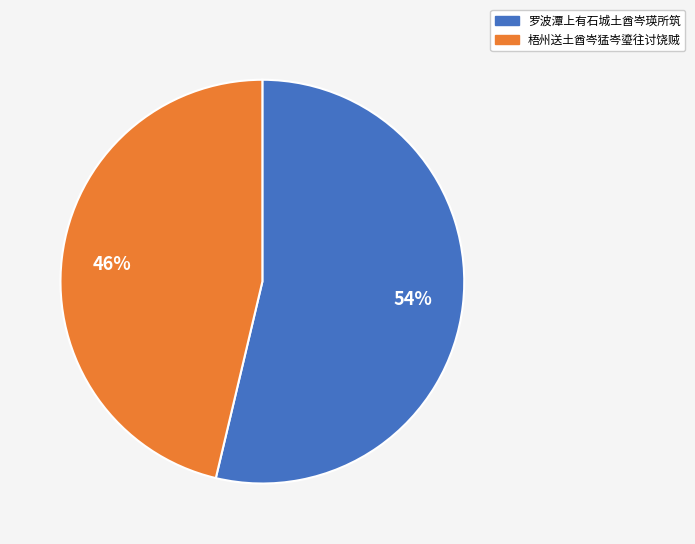

To the nearest percent, what is the combined percentage of 罗波潭上有石城土酋岑瑛所筑 and 梧州送土酋岑猛岑瑬往讨饶贼?

100%